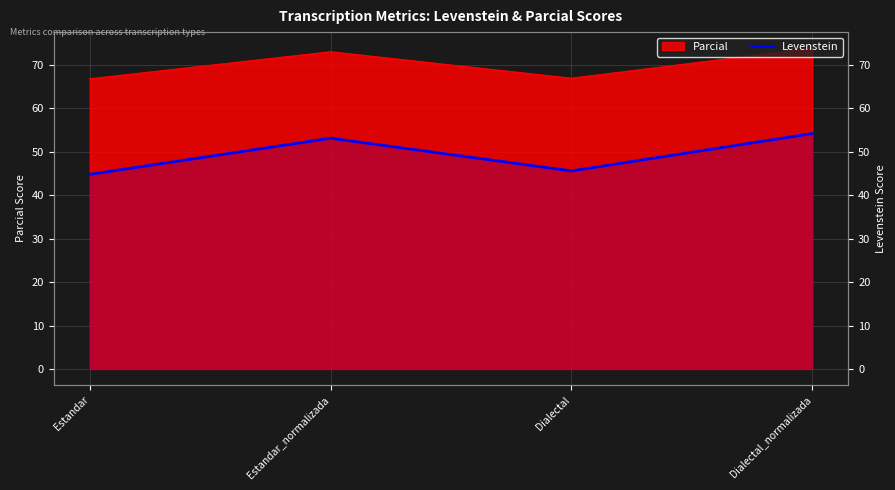

Is it true that the value at Dialectal is 45.6?

True